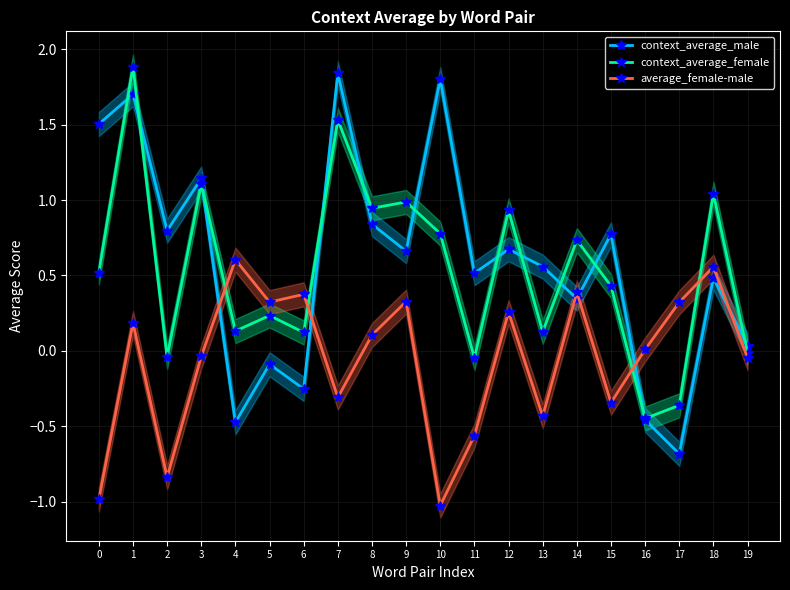

At which category does context_average_female reach its first local peak?

1